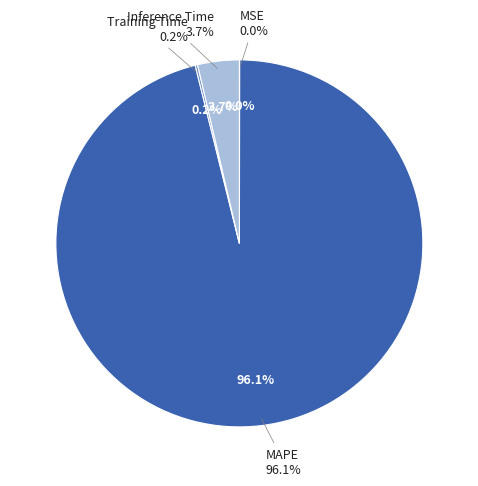

Does any single category account for the majority?

Yes